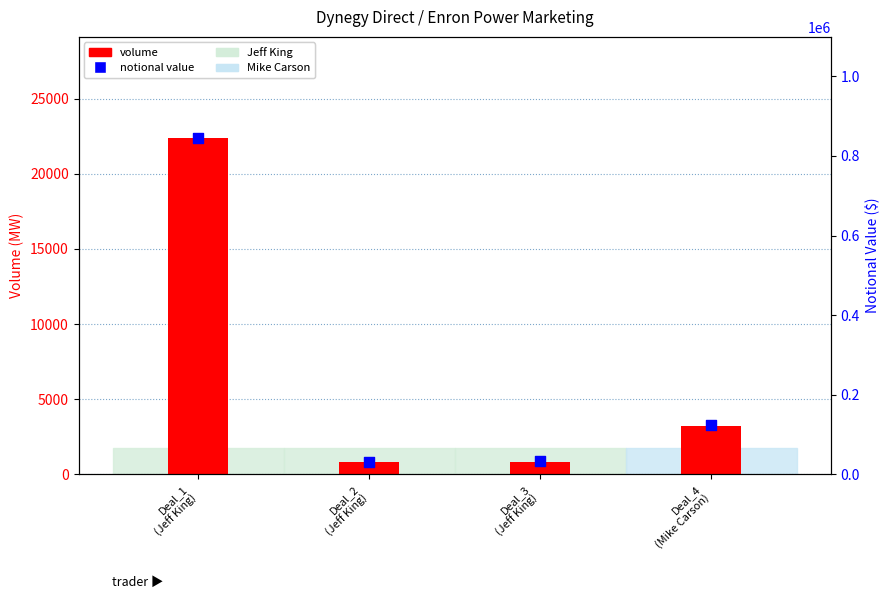

What is the total value across all series at Deal_4
(Mike Carson)?

127200